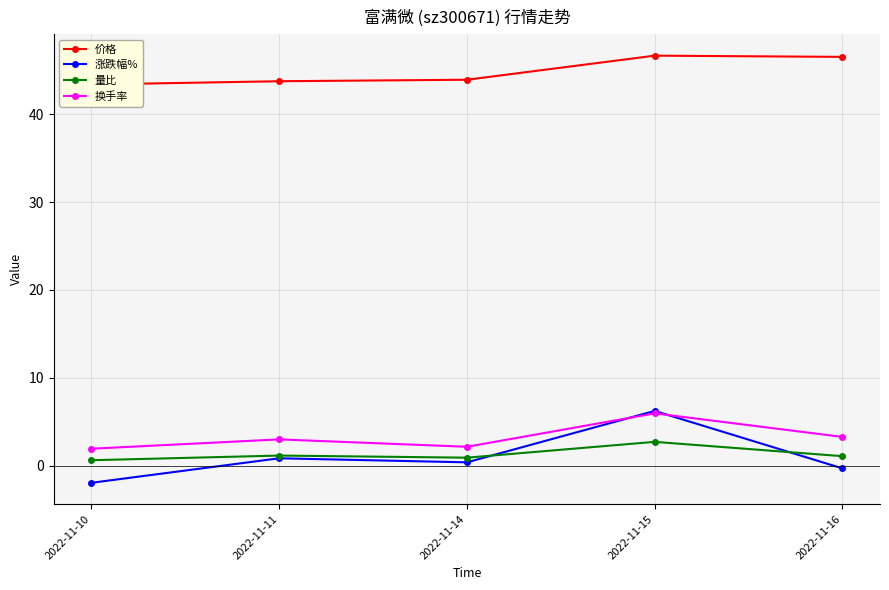

Reading left to right, list all the values displayed in this chart.

价格: 43.4	43.8	43.9	46.7	46.5
涨跌幅%: -1.9	0.8	0.4	6.2	-0.3
量比: 0.6	1.2	0.9	2.7	1.1
换手率: 1.9	3.0	2.2	6.0	3.3